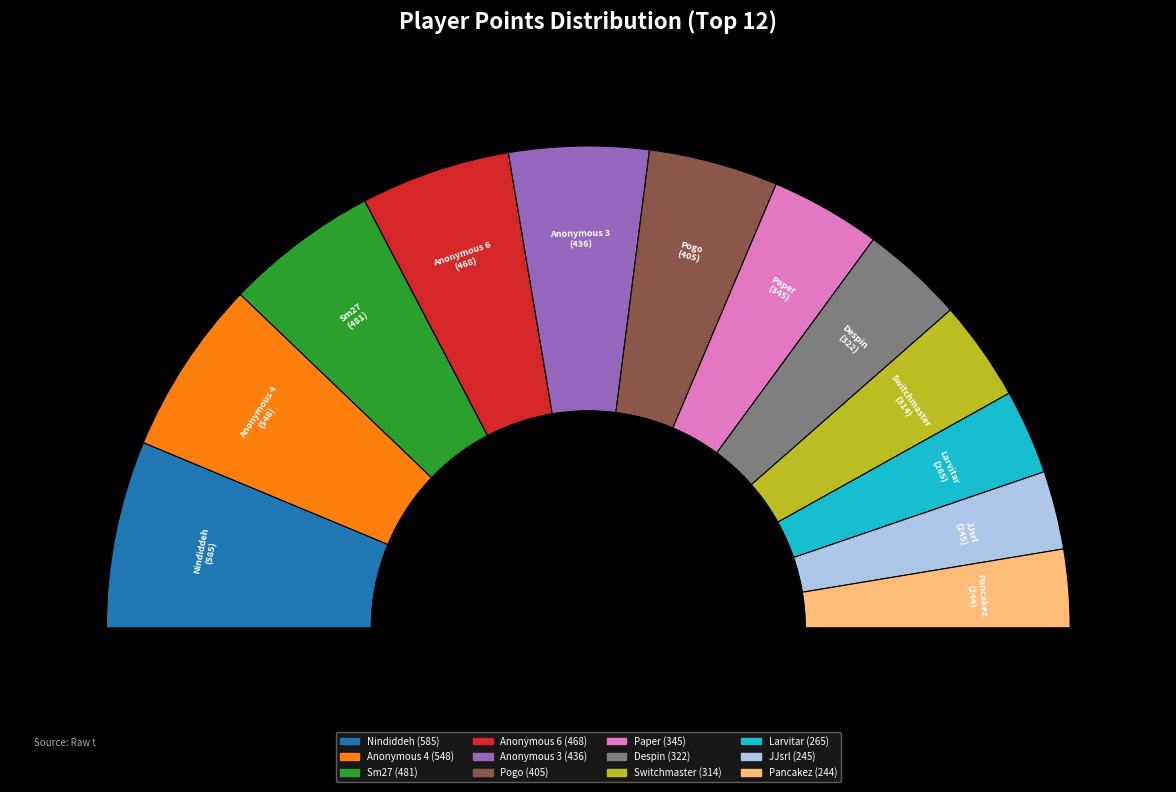

Count the number of slices in the pie.

12